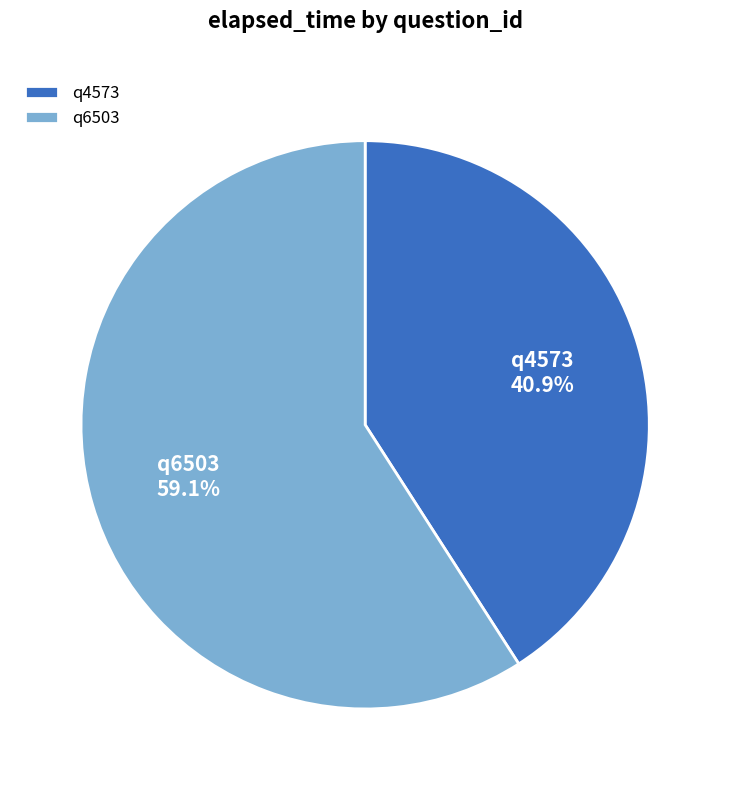

How much of the chart is everything except q6503?

40.9%